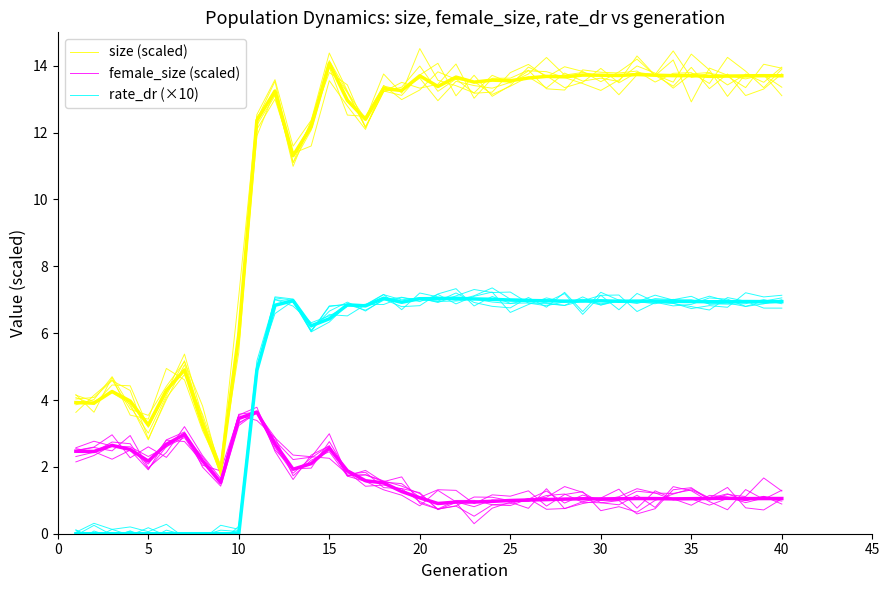

True or false: size (scaled) and rate_dr (×10) intersect in this chart.

False